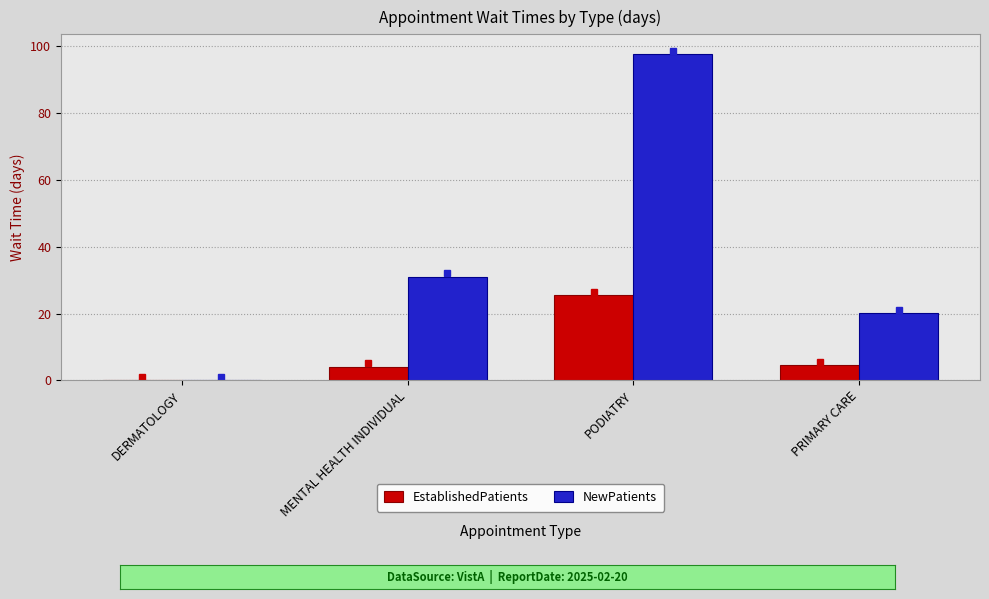

What is the sum of the EstablishedPatients values at MENTAL HEALTH INDIVIDUAL and PRIMARY CARE?

8.6